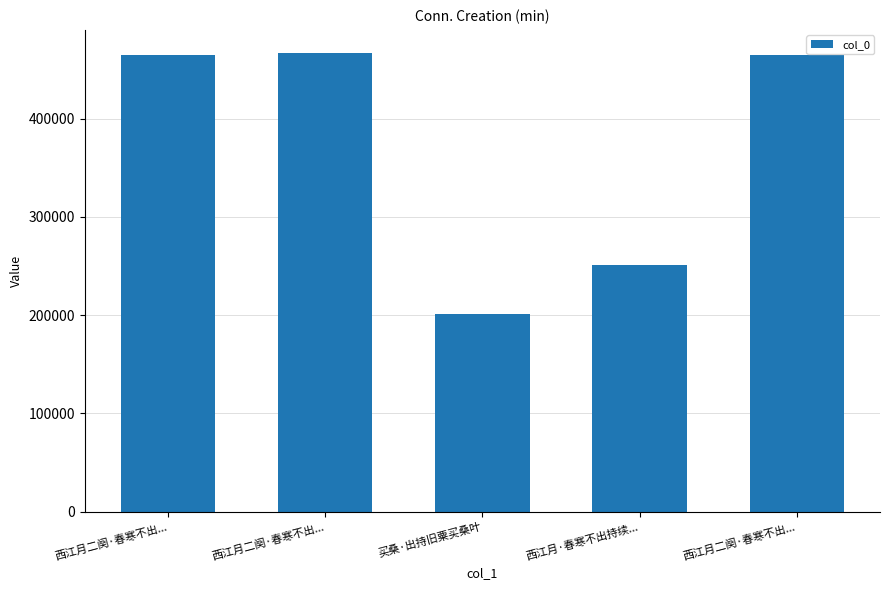

What is the label of the 1st bar from the right?

西江月二阕·春寒不出...